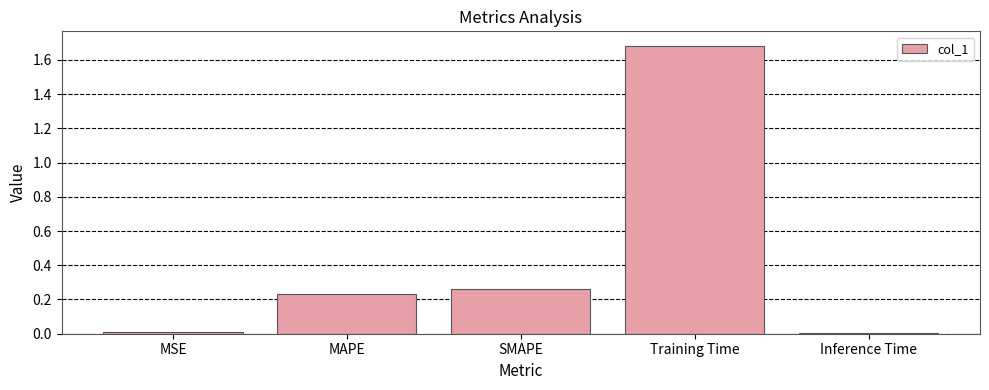

What is the label of the 4th bar from the left?

Training Time